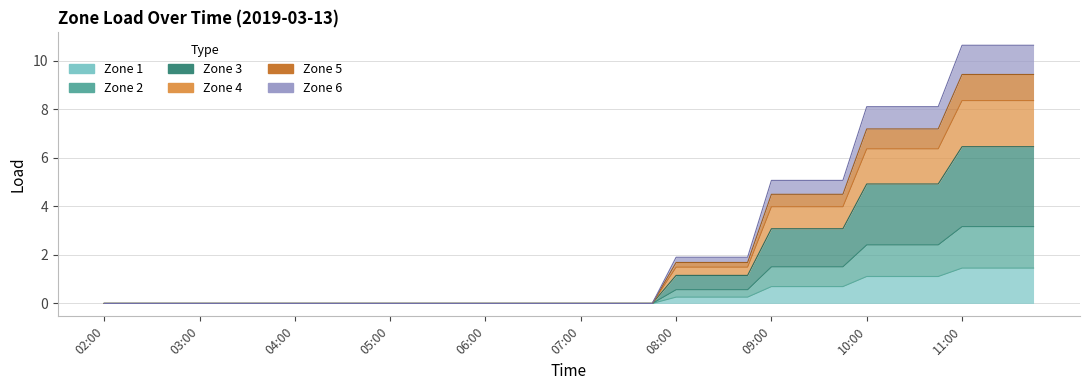

Does the chart display data point markers on the line(s)?

No